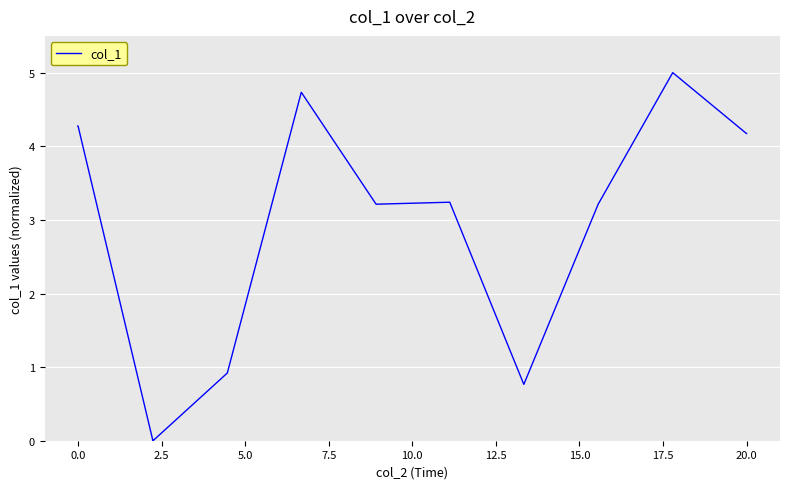

What is the greatest value displayed?

5.0